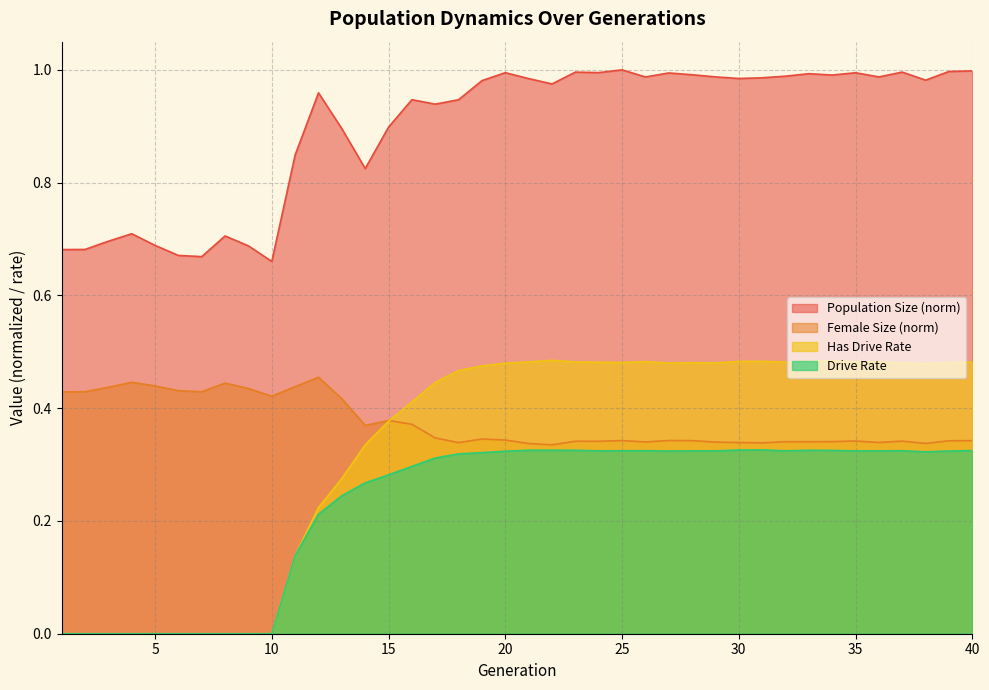

Is it true that Drive Rate equals 0.5 at 31?

False